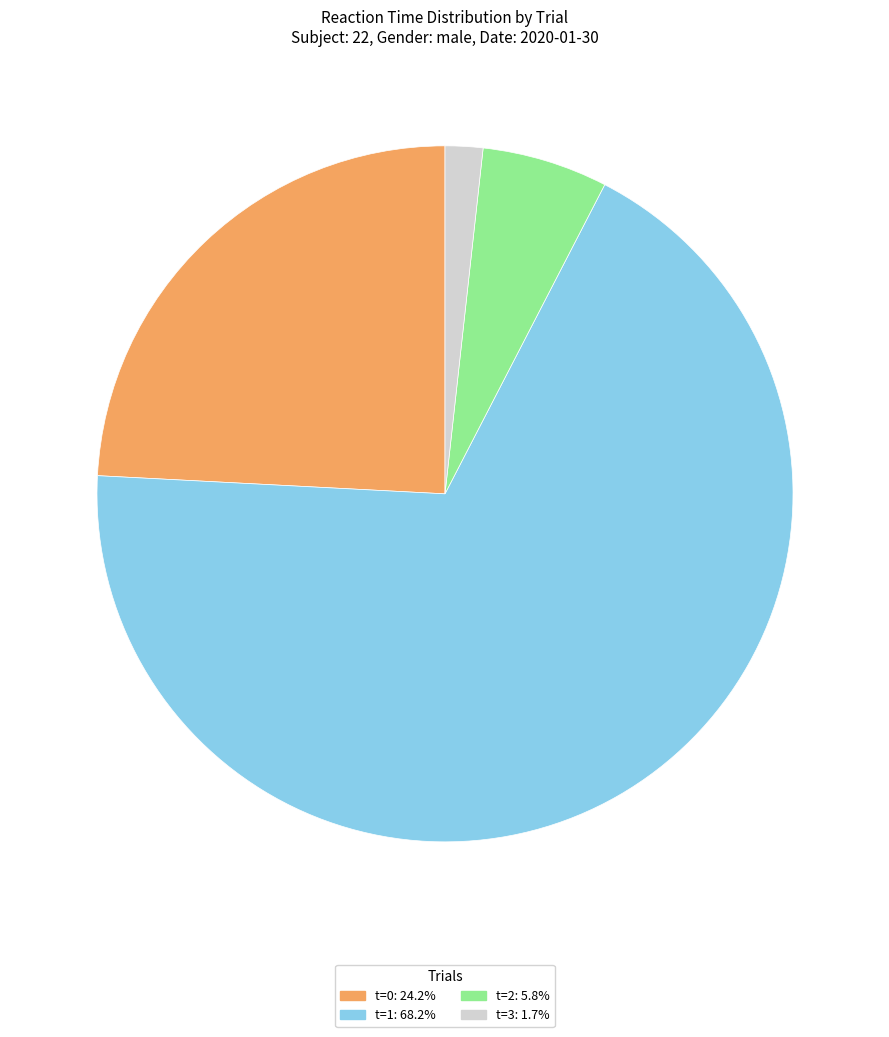

Approximately how many times larger is the value at t=1: 68.2% compared to t=0: 24.2%?

2.8